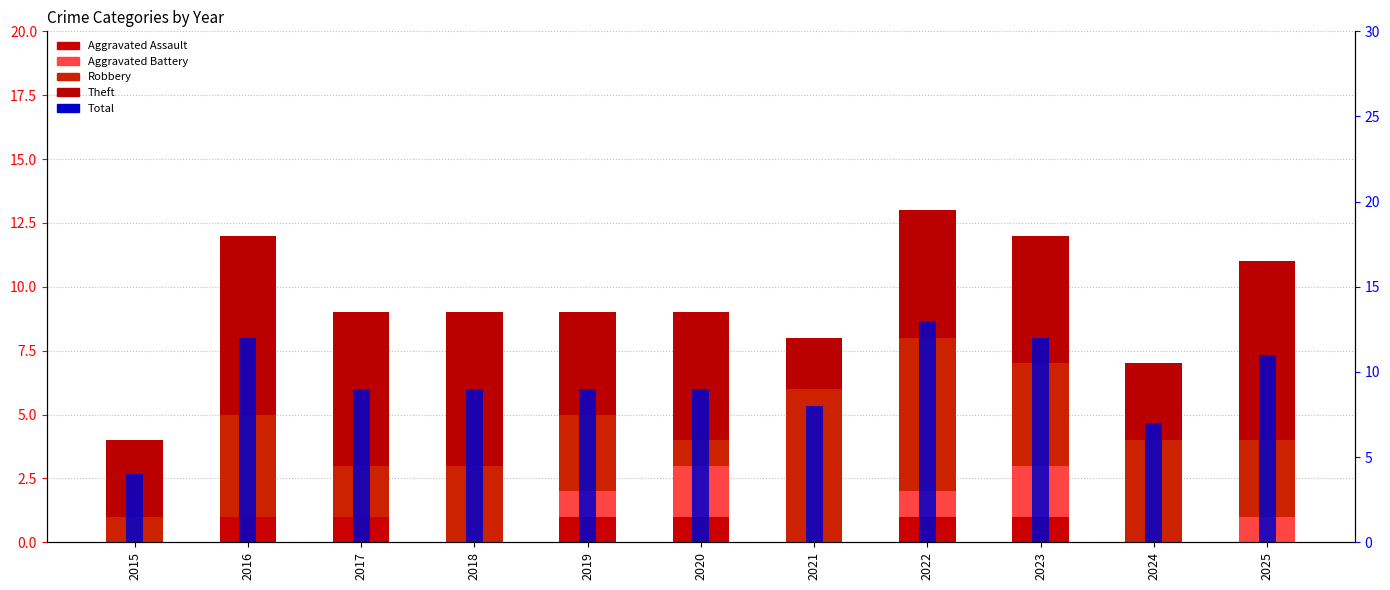

What is the difference between the Robbery values at 2021 and 2018?

3